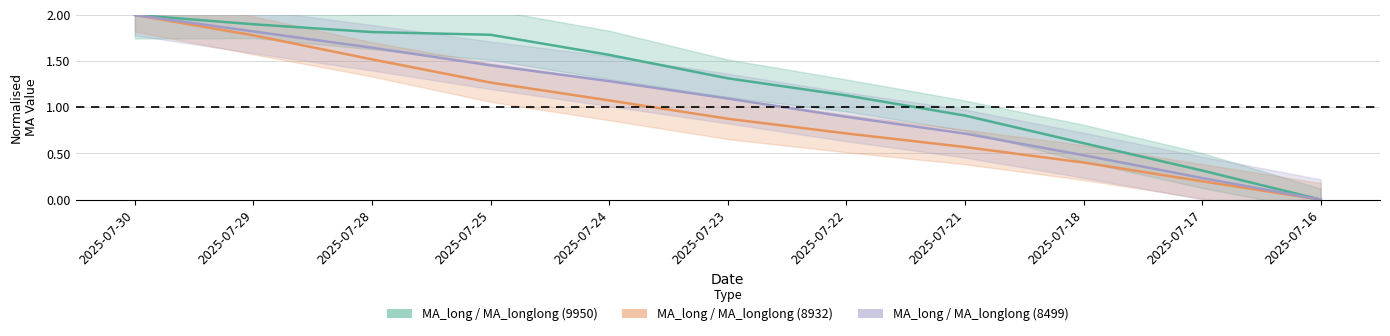

What is the difference between the second highest and minimum values in the MA_long (8932) series?

1.8